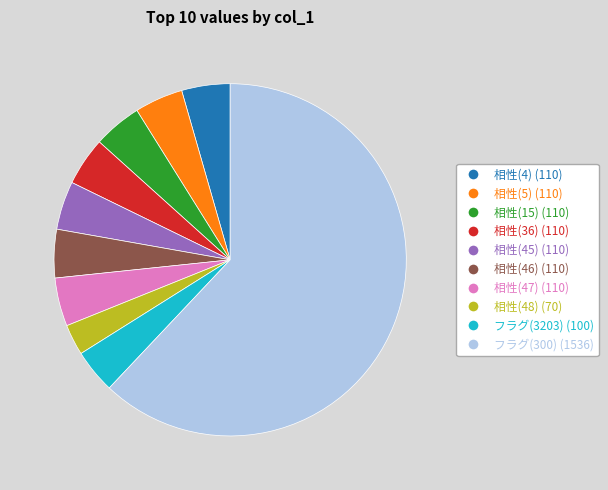

Which category accounts for the majority?

フラグ(300)